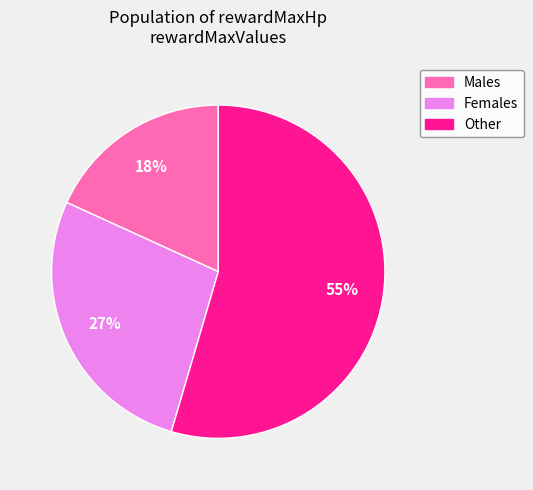

To the nearest percent, what is the average slice percentage?

33%